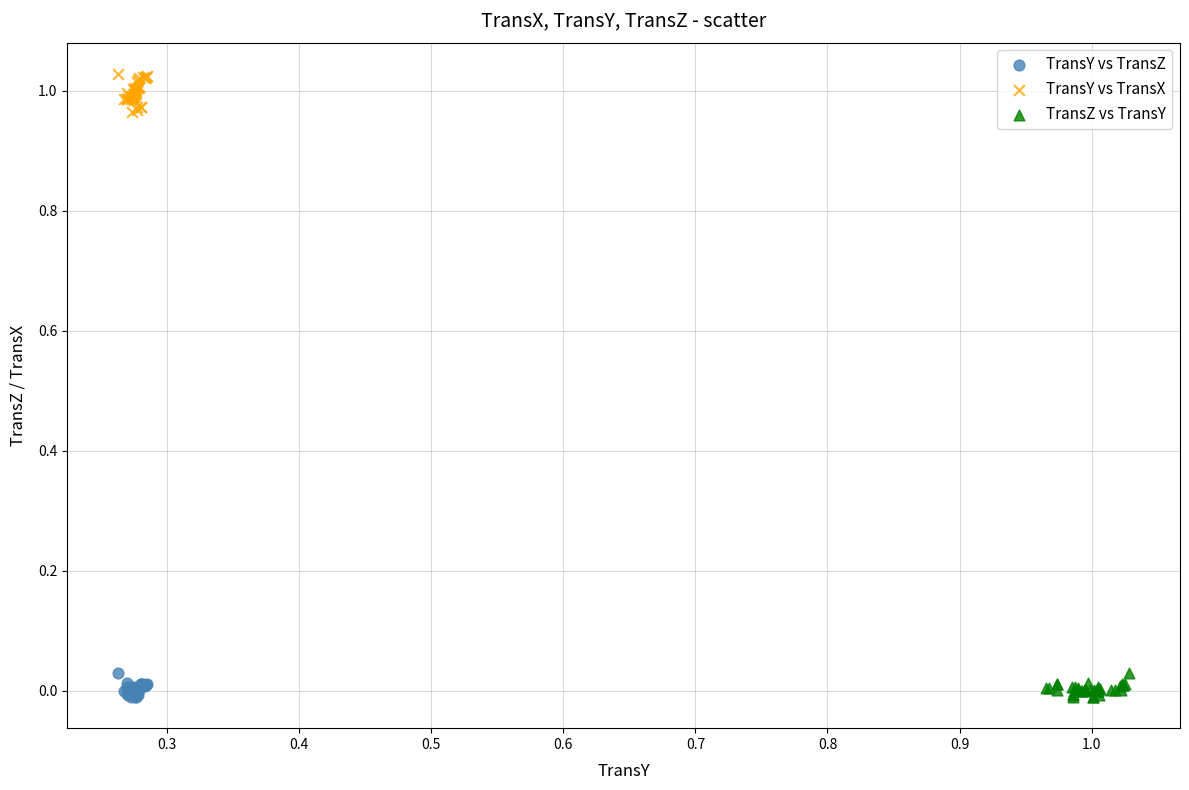

Which series has the largest Y range (max minus min)?

TransY vs TransX